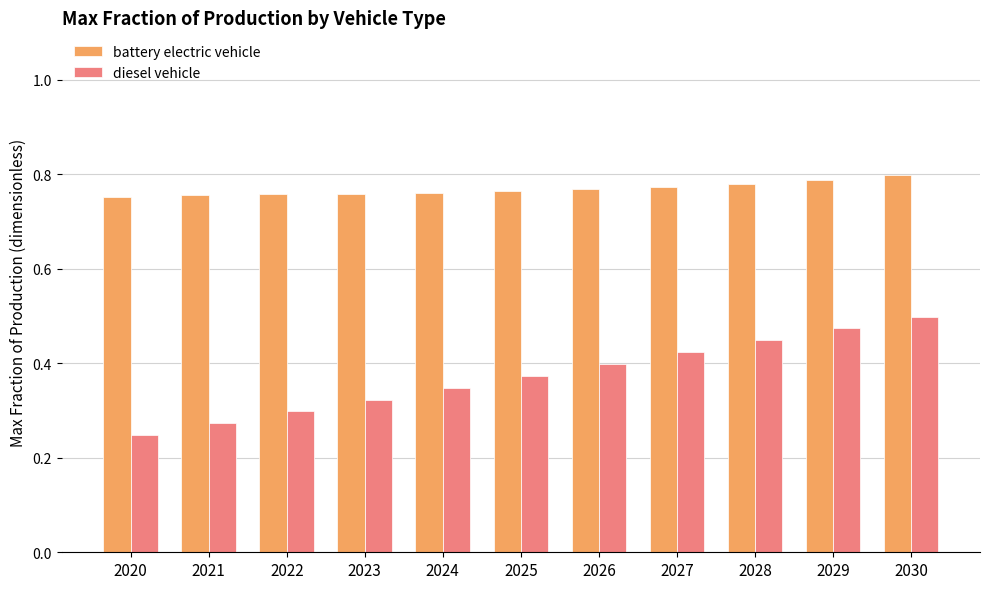

What is the sum of all battery electric vehicle values?

8.5